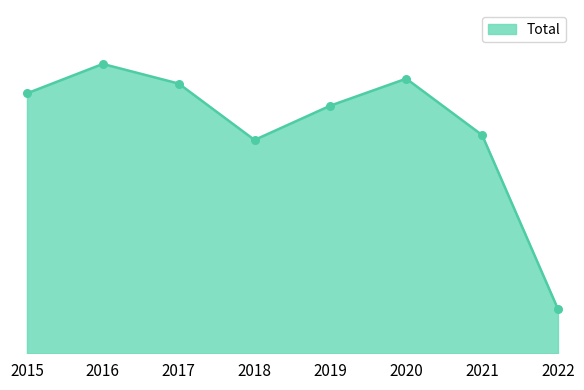

Does the chart have visible grid lines?

No